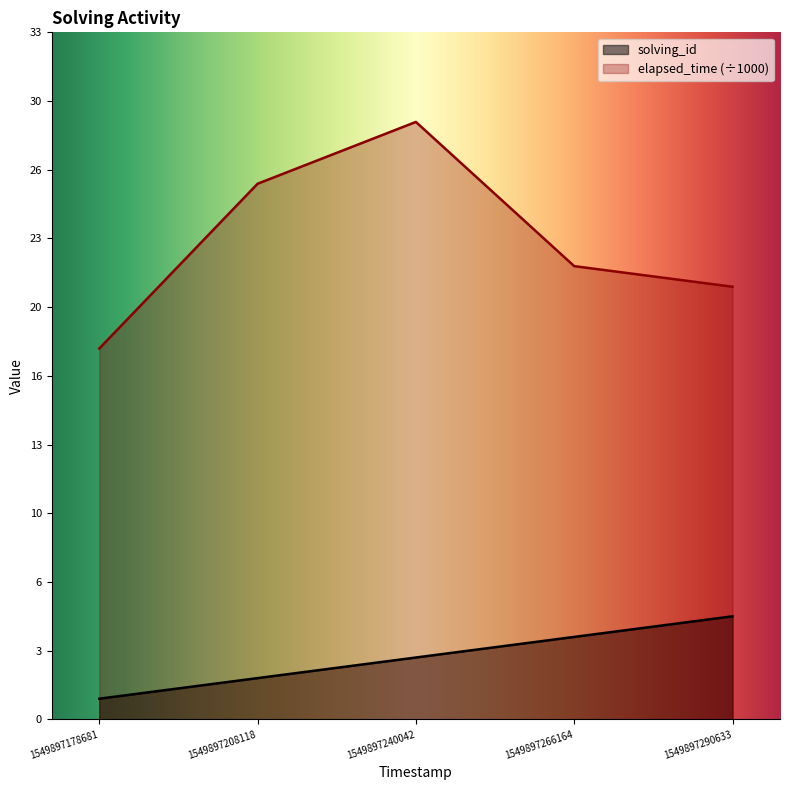

Which series has the largest range (max minus min)?

elapsed_time (÷1000)